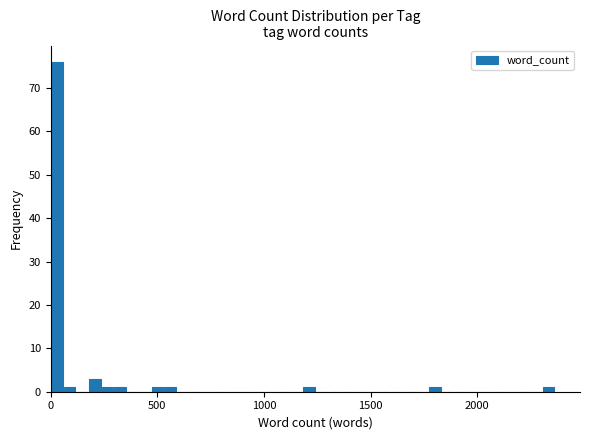

Around what value on the x-axis is the tallest bar? Give the approximate position of its centre, as read against the axis.

50